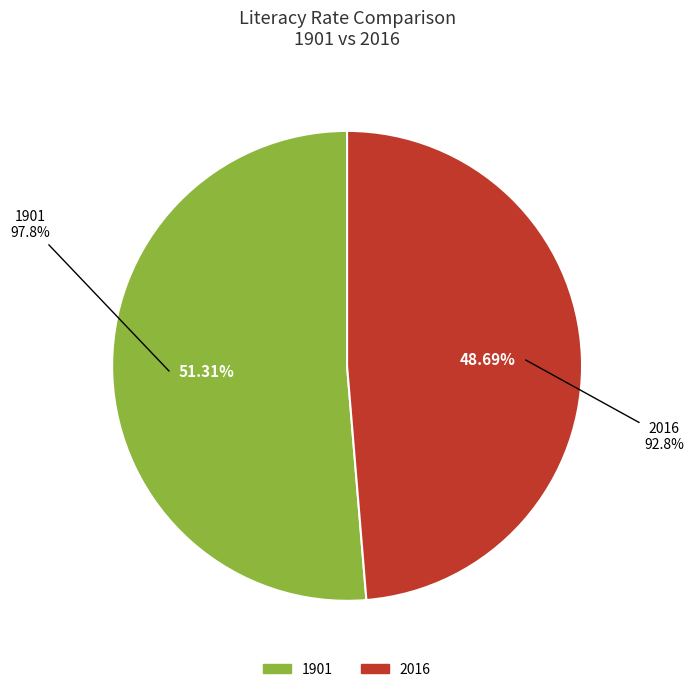

To the nearest percent, what is the difference between the 2016 and 1901 slice percentages?

3%